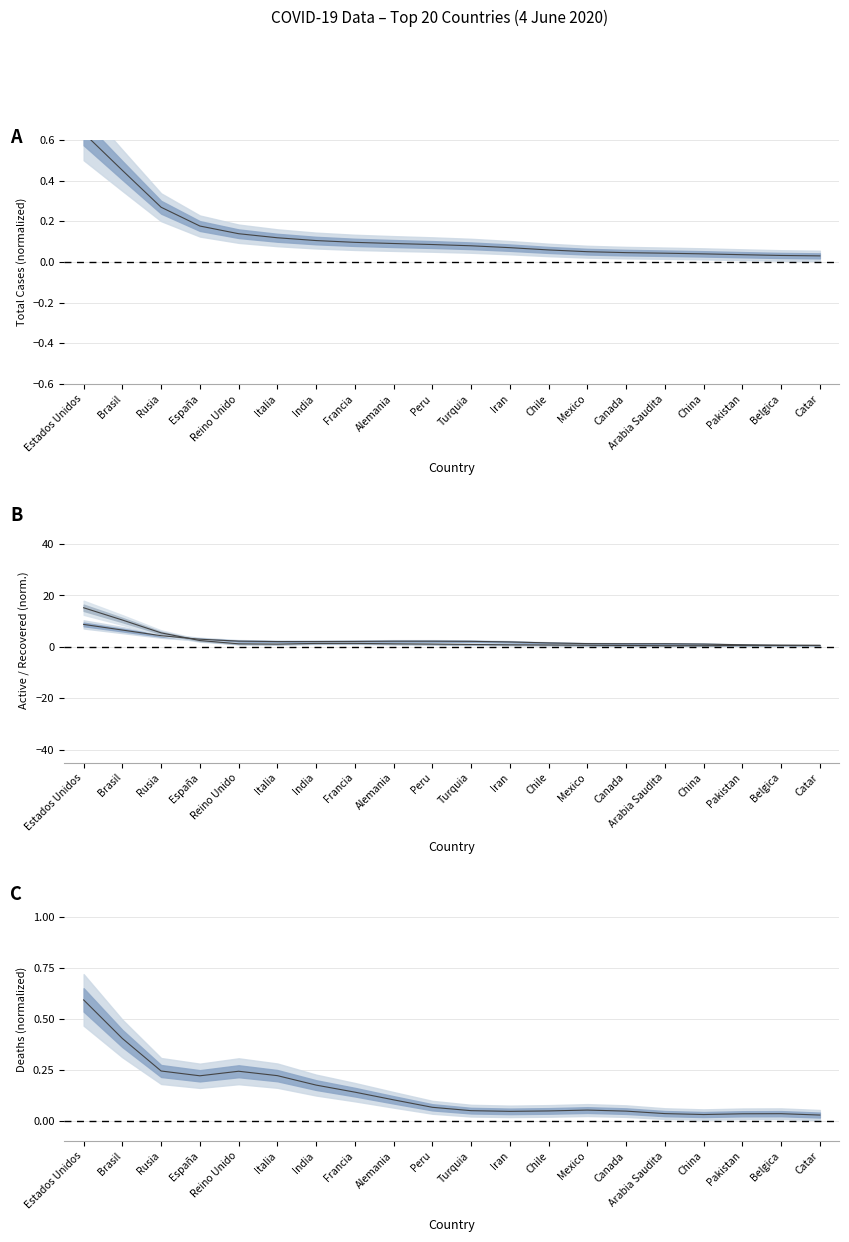

Reading right to left, what are all the values shown in this chart?

Casos totales: 0.0	0.0	0.0	0.0	0.0	0.0	0.1	0.1	0.1	0.1	0.1	0.1	0.1	0.1	0.1	0.1	0.2	0.3	0.5	0.6
Casos activos: 0.6	0.6	0.8	1.1	1.2	1.2	1.3	1.5	1.9	2.1	2.2	2.2	2.1	2.1	2.1	2.2	3.0	4.3	6.5	8.7
Recuperados: 0.6	0.6	0.6	0.4	0.4	0.5	0.6	0.7	0.8	0.9	1.1	1.2	1.4	1.3	1.1	1.2	2.5	5.4	10.4	15.2
Muertes: 0.0	0.0	0.0	0.0	0.0	0.0	0.1	0.0	0.0	0.0	0.1	0.1	0.1	0.2	0.2	0.2	0.2	0.2	0.4	0.6